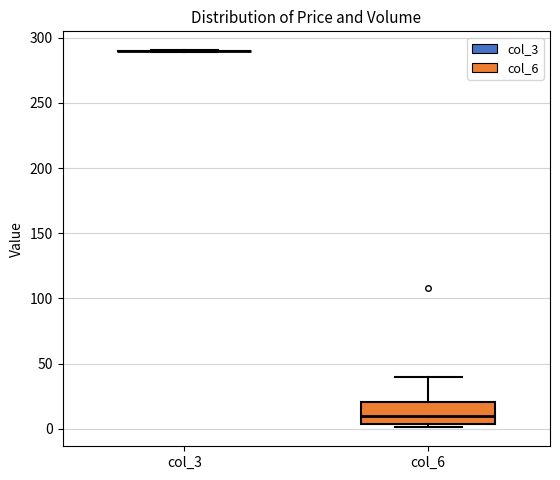

Reading left to right, read every box against the y-axis: the position of its median line, the range the box covers, and the ends of its whiskers. The values are not printed on the chart, so give them approximately, as read against the axis.

col_3: box collapsed to a line at 290, whiskers 290 to 290
col_6: median 10, box 5 to 20, whiskers 0 to 40